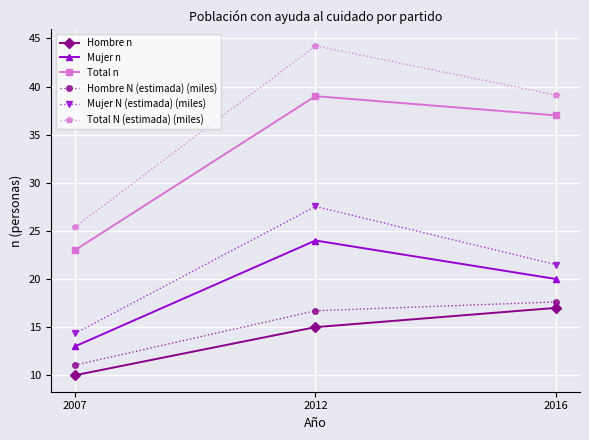

What is the sum of all Total N (estimada) (miles) values?

108.8